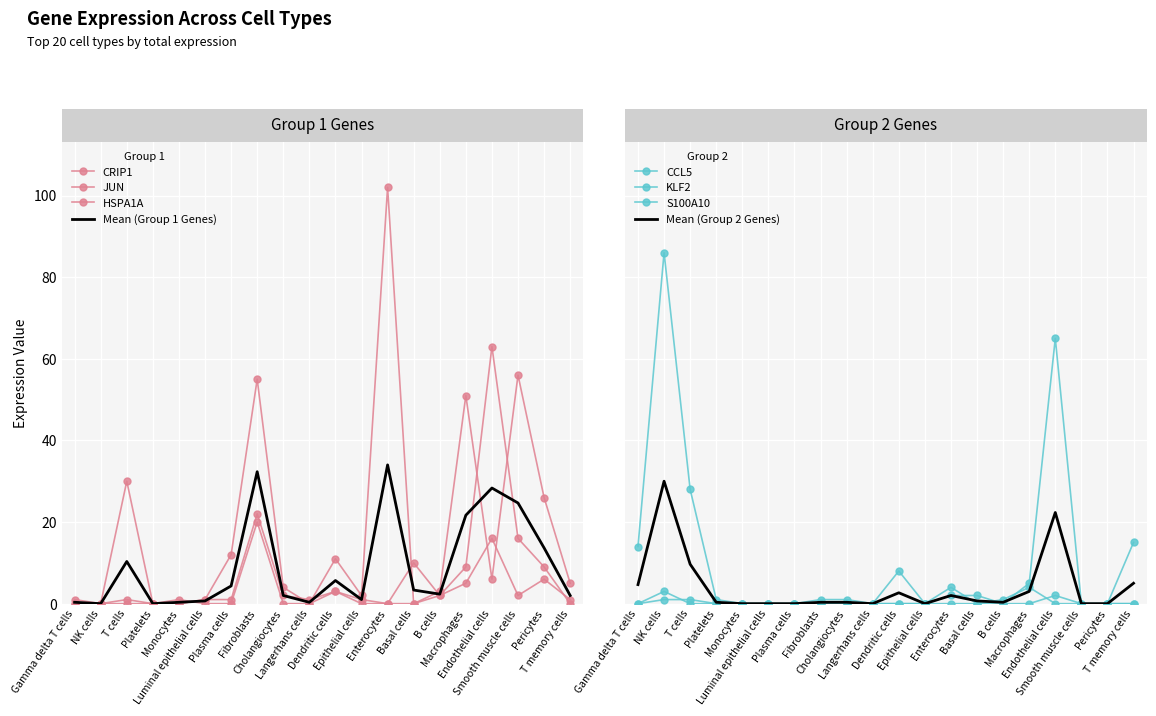

Rank the categories by HSPA1A value from highest to lowest.

Fibroblasts, Endothelial cells, Basal cells, Pericytes, Macrophages, Dendritic cells, Cholangiocytes, B cells, Smooth muscle cells, T cells, Luminal epithelial cells, Plasma cells, Langerhans cells, T memory cells, Gamma delta T cells, NK cells, Platelets, Monocytes, Epithelial cells, Enterocytes